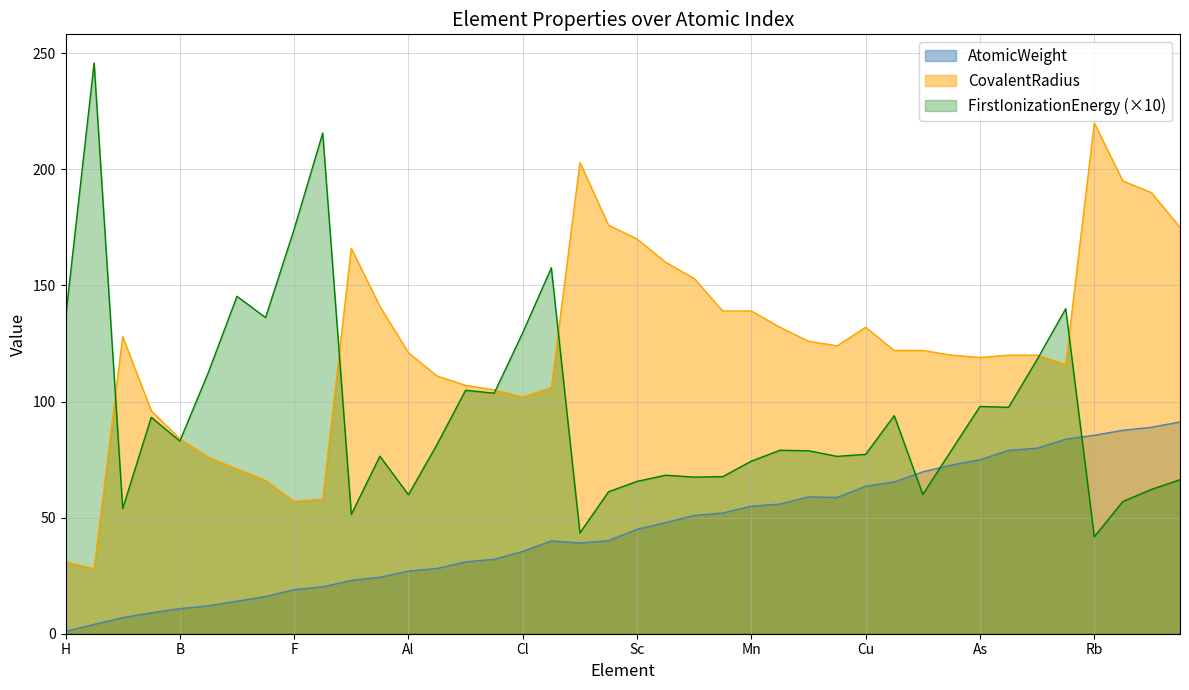

Is the value of CovalentRadius at Ne greater than the value of FirstIonizationEnergy at Ga?

No